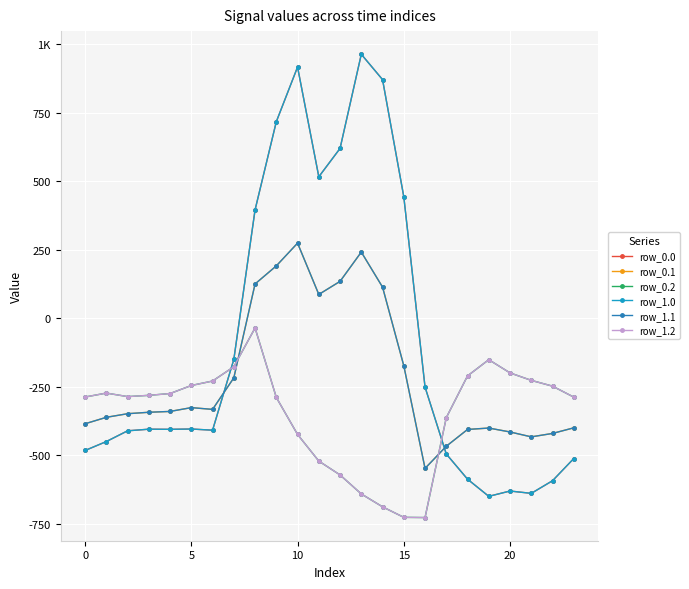

Is this an area chart (filled region under the line)?

No